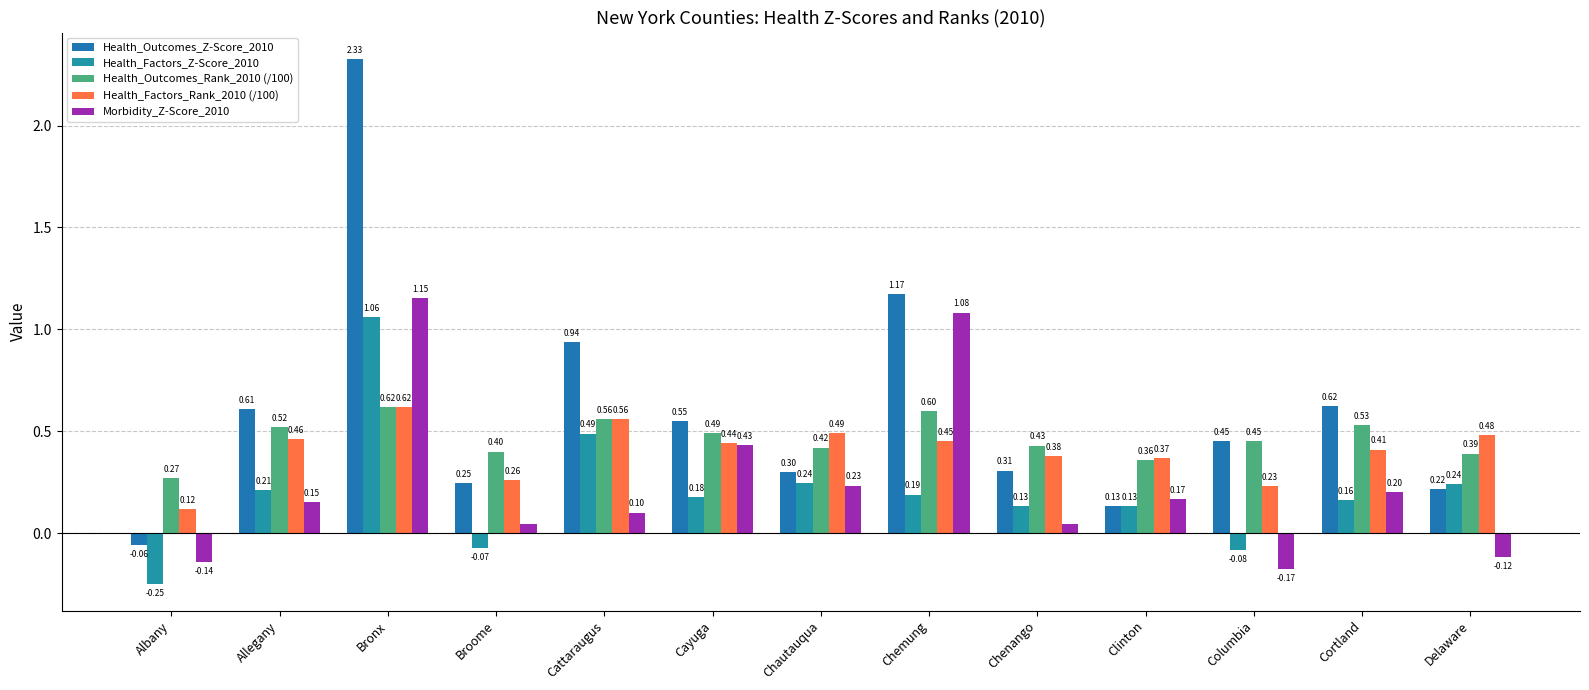

What is the difference between the second highest and minimum values in the Health_Factors_Rank_2010 (/100) series?

0.4